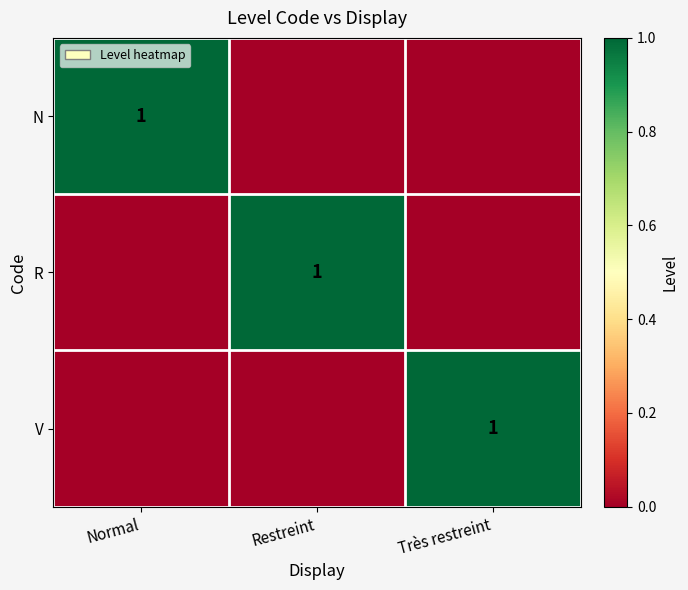

True or false: N has a value of 1 at Normal.

True